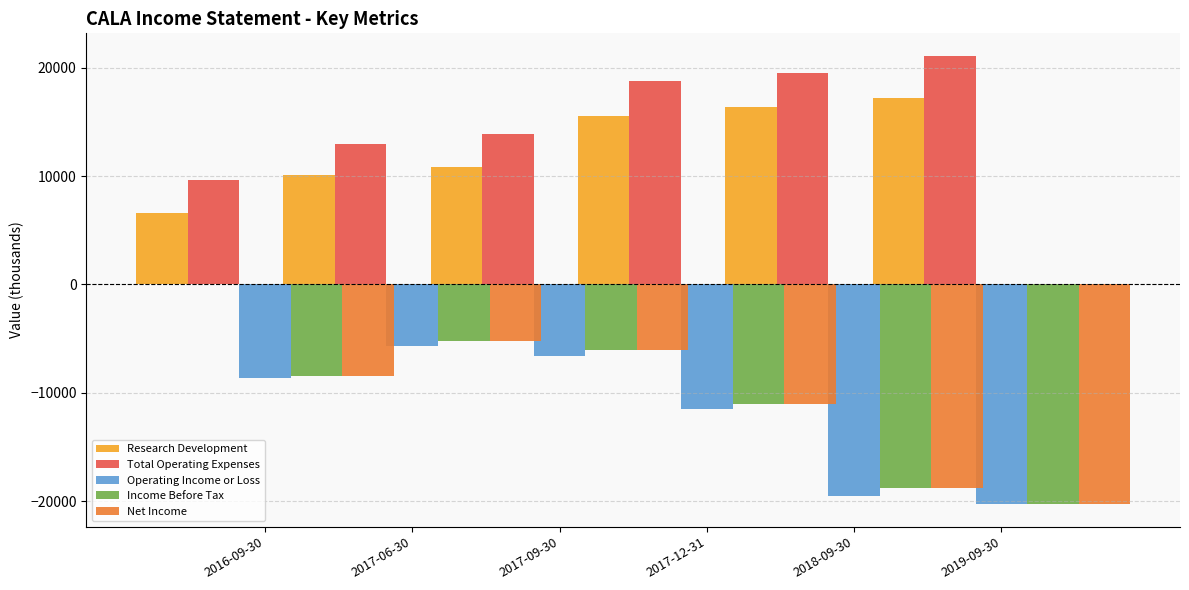

Is the value of Net Income at 2016-09-30 greater than the value of Total Operating Expenses at 2016-09-30?

No